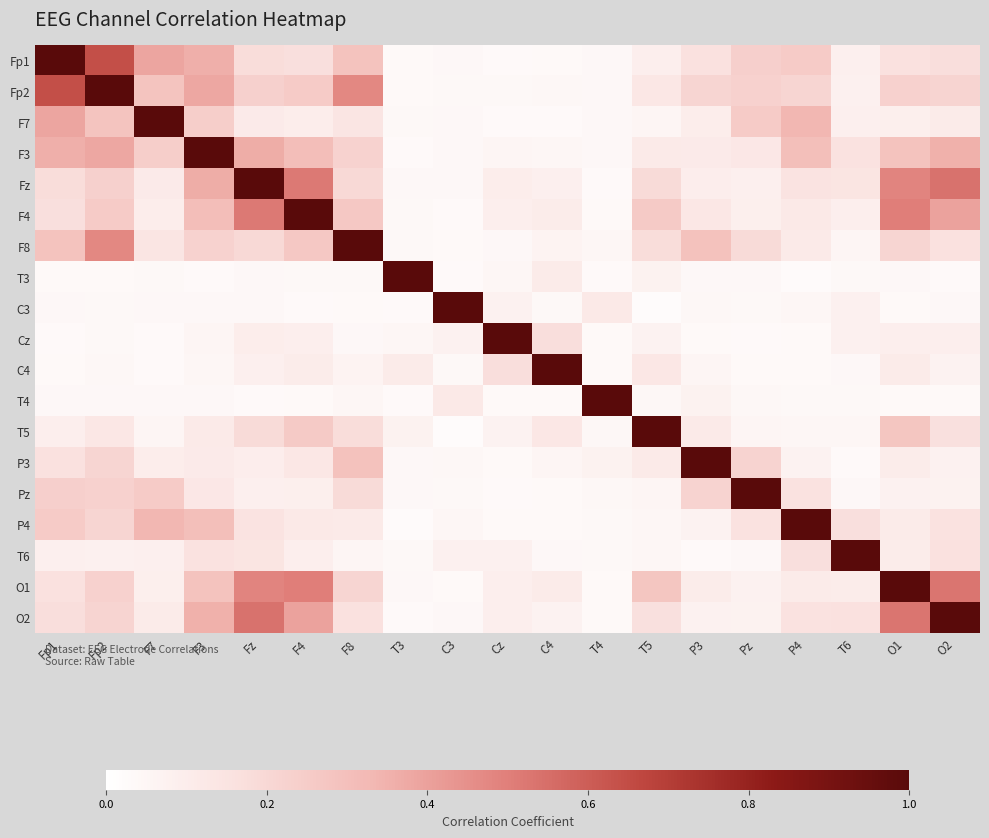

At how many categories does at least one series exceed 0?

19